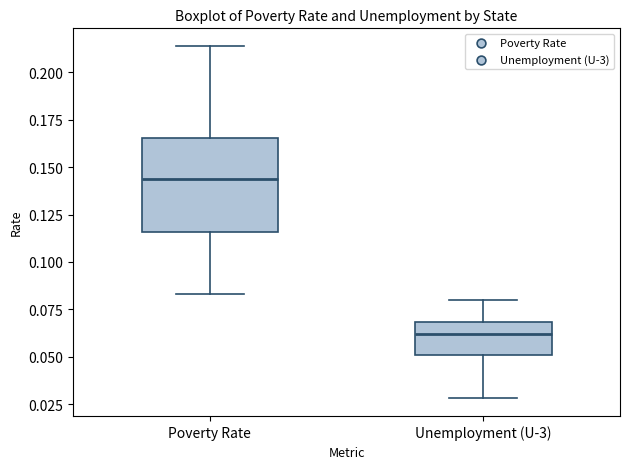

Where is the lower edge of the box for Poverty Rate on the y-axis? The values are not printed on the chart, so give them approximately, as read against the axis.

0.115